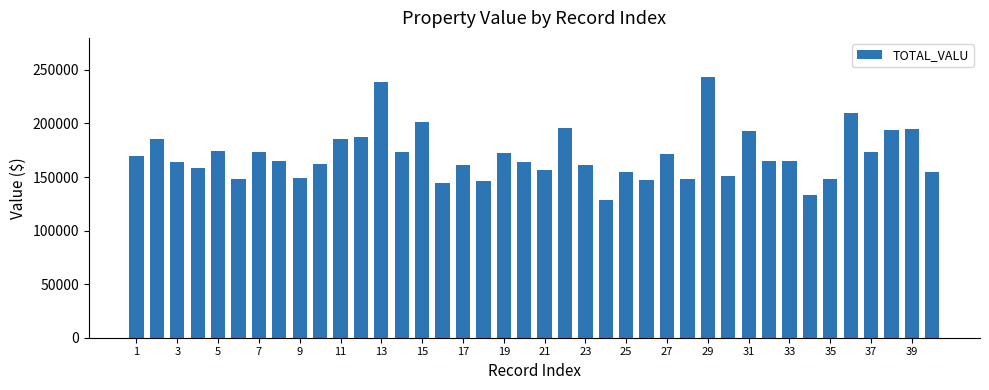

What is the smallest value displayed?

128940